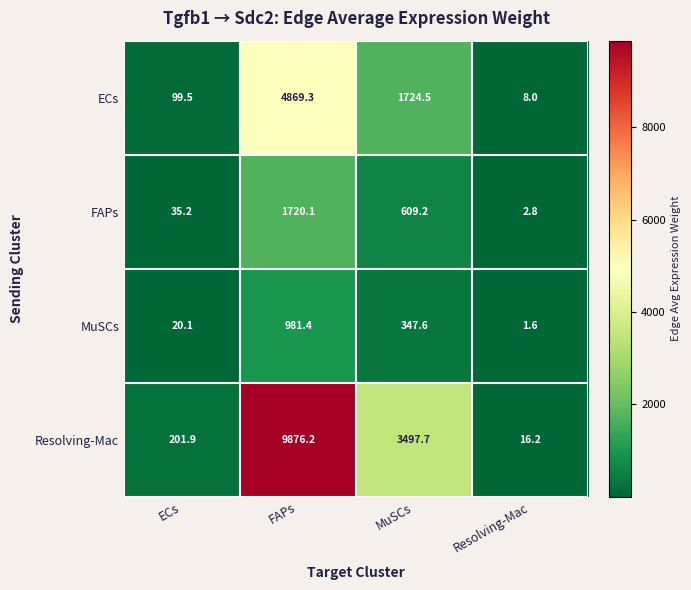

What is the average value of the MuSCs series?

337.7